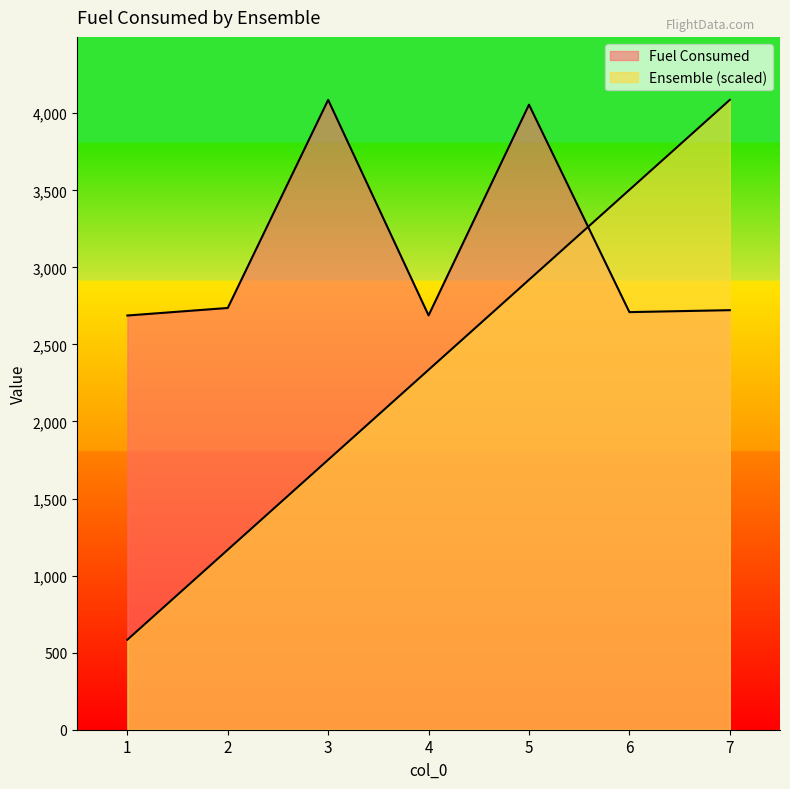

What is the difference between the highest and lowest values at 5?

1136.6